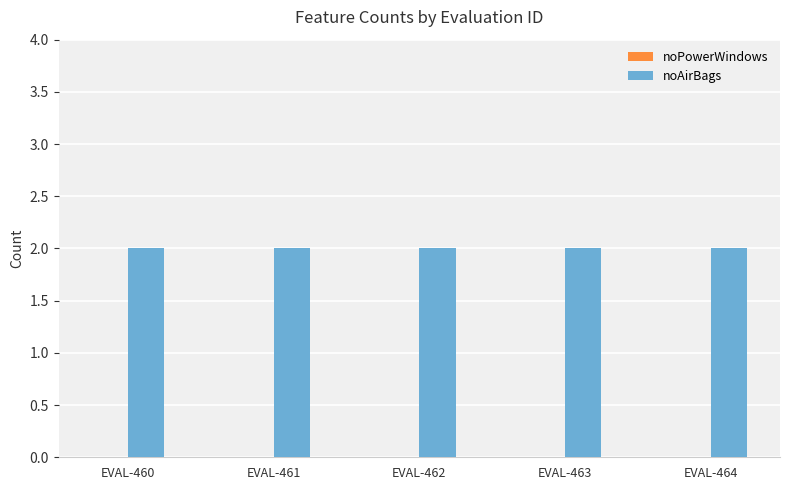

What are all the series names shown in the legend?

noPowerWindows, noAirBags